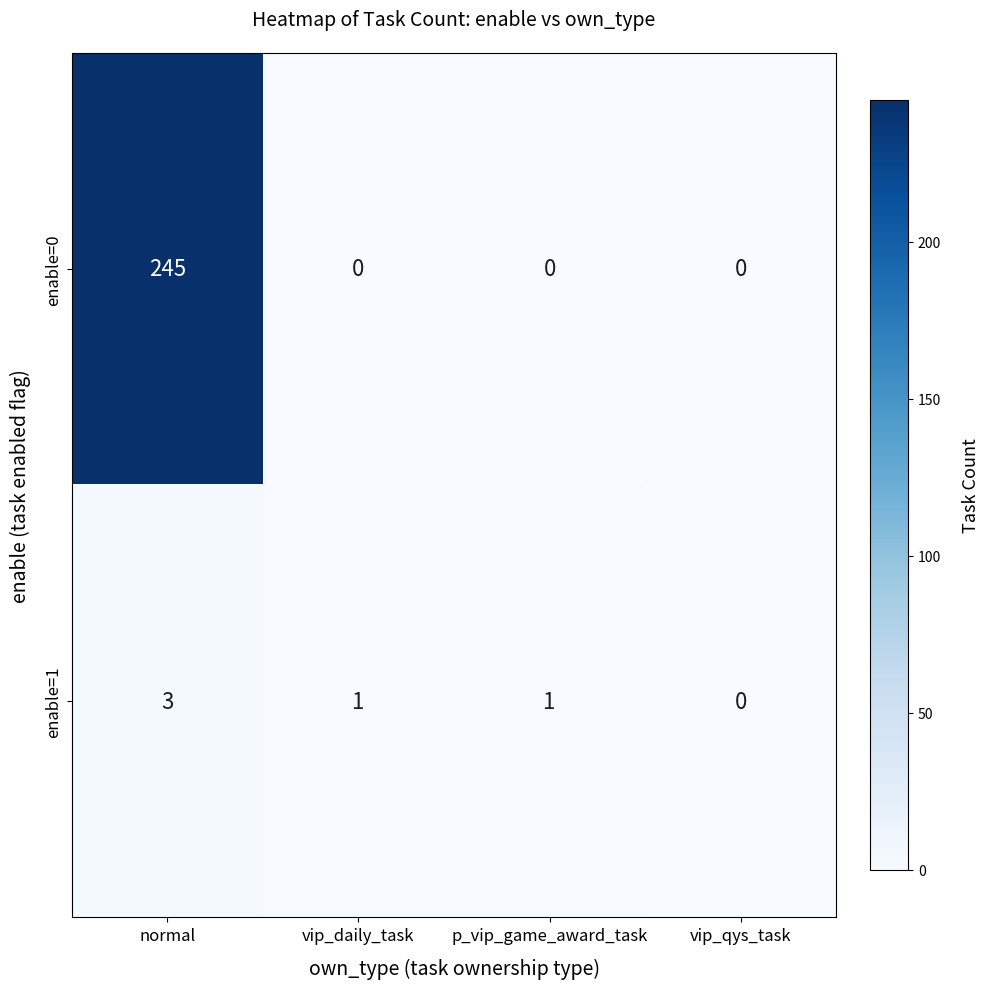

What is the difference between the enable=1 values at normal and vip_qys_task?

3